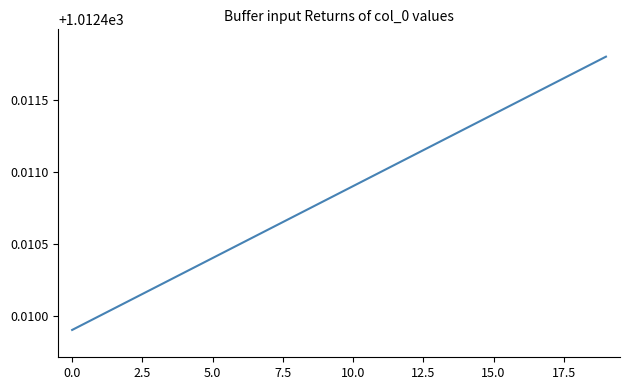

What is the greatest value displayed?

1012.4